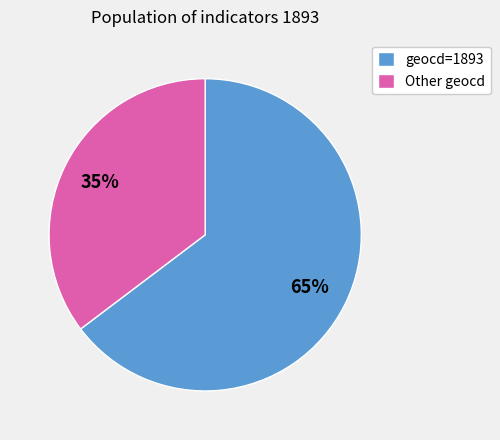

To the nearest percent, what is the combined percentage of geocd=1893 and Other geocd?

100%